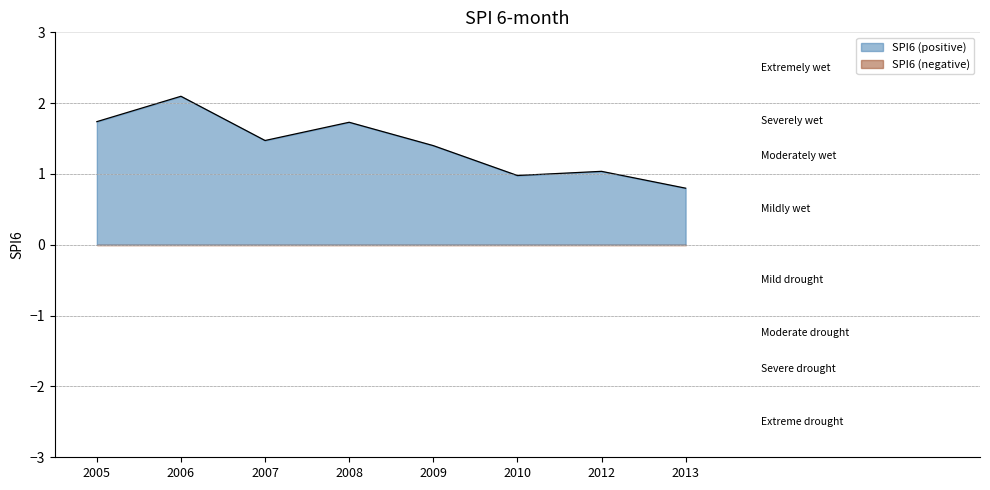

What is the greatest value displayed?

2.1